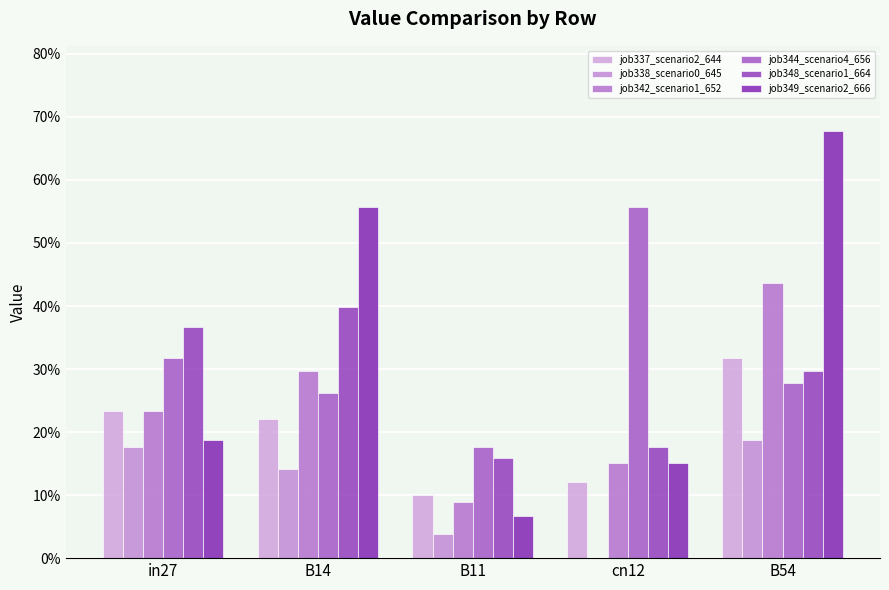

Are the bars grouped side by side (vs. stacked)?

Yes